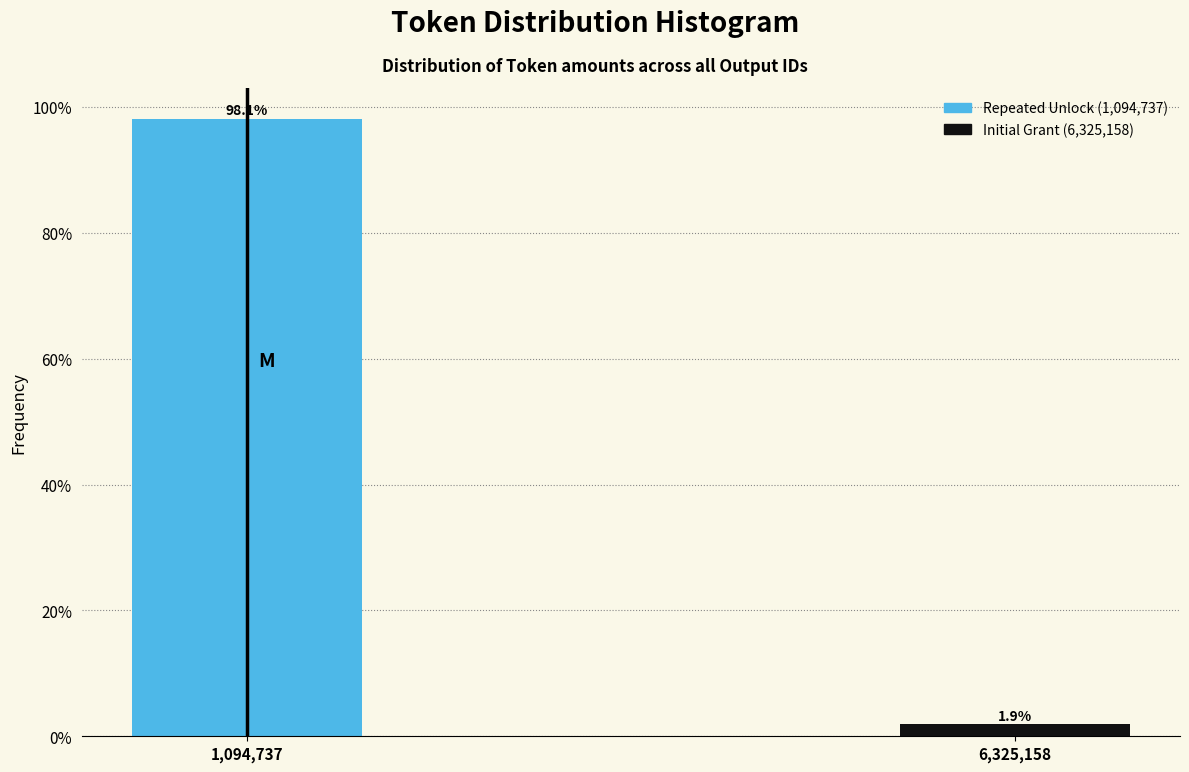

Reading right to left, extract all data points from this chart.

1.9	98.1